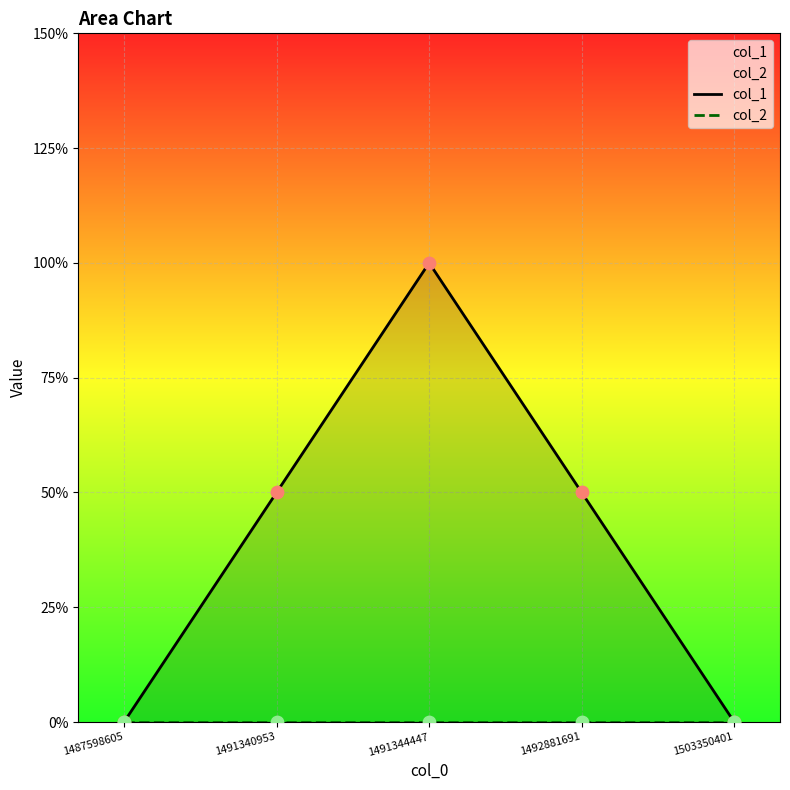

At which category is the sum across all series the highest?

1491344447